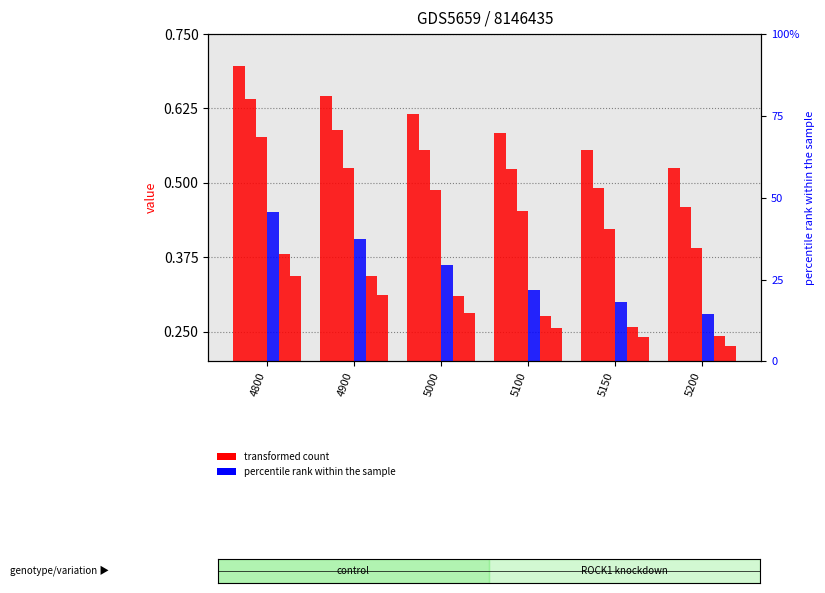

Reading left to right, list all the values displayed in this chart.

3: 0.7	0.6	0.6	0.6	0.6	0.5
23: 0.6	0.6	0.6	0.5	0.5	0.5
48: 0.6	0.5	0.5	0.5	0.4	0.4
113: 0.5	0.4	0.4	0.3	0.3	0.3
178: 0.4	0.3	0.3	0.3	0.3	0.2
243: 0.3	0.3	0.3	0.3	0.2	0.2